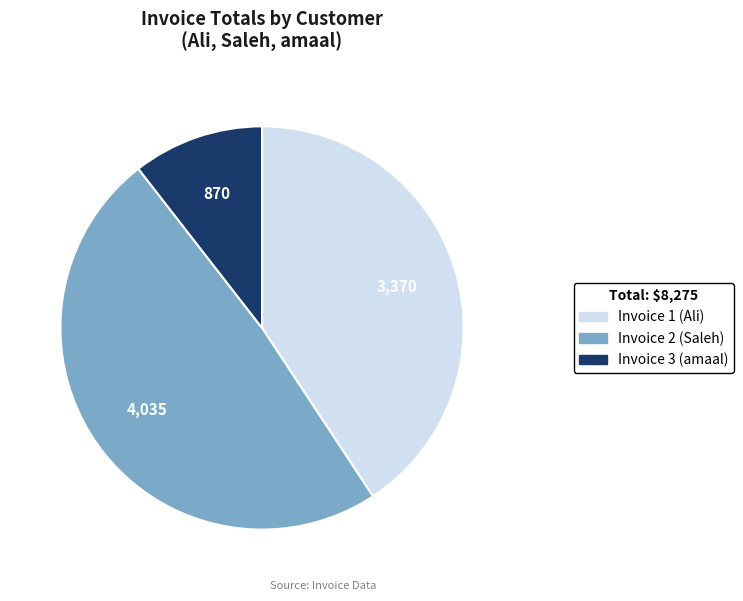

Is there any slice that represents more than half of the pie?

No